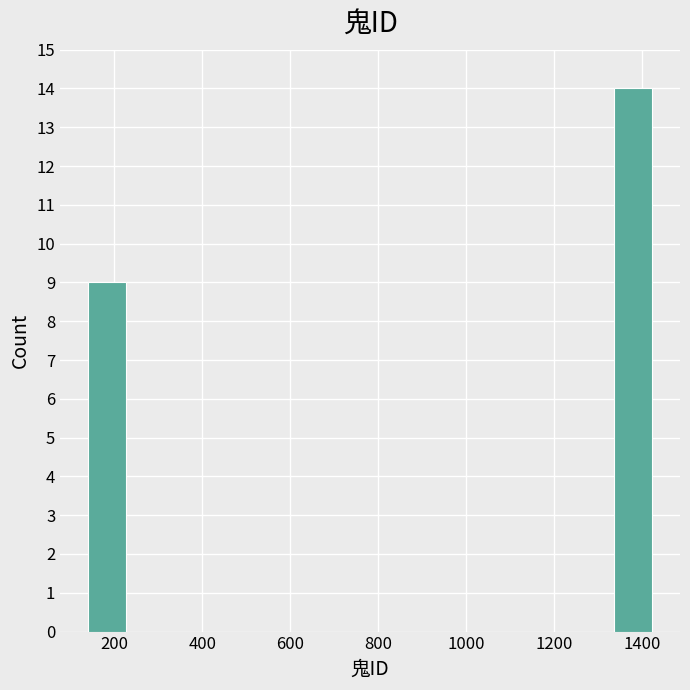

Reading left to right, transcribe this chart: for each bar, give the range it covers on the x-axis and its height. Neither the bar edges nor the heights are printed on the chart, so give them approximately, as read against the axes.

140 to 220: 9
220 to 320: 0
320 to 400: 0
400 to 480: 0
480 to 560: 0
560 to 660: 0
660 to 740: 0
740 to 820: 0
820 to 920: 0
920 to 1000: 0
1000 to 1080: 0
1080 to 1160: 0
1160 to 1260: 0
1260 to 1340: 0
1340 to 1420: 14